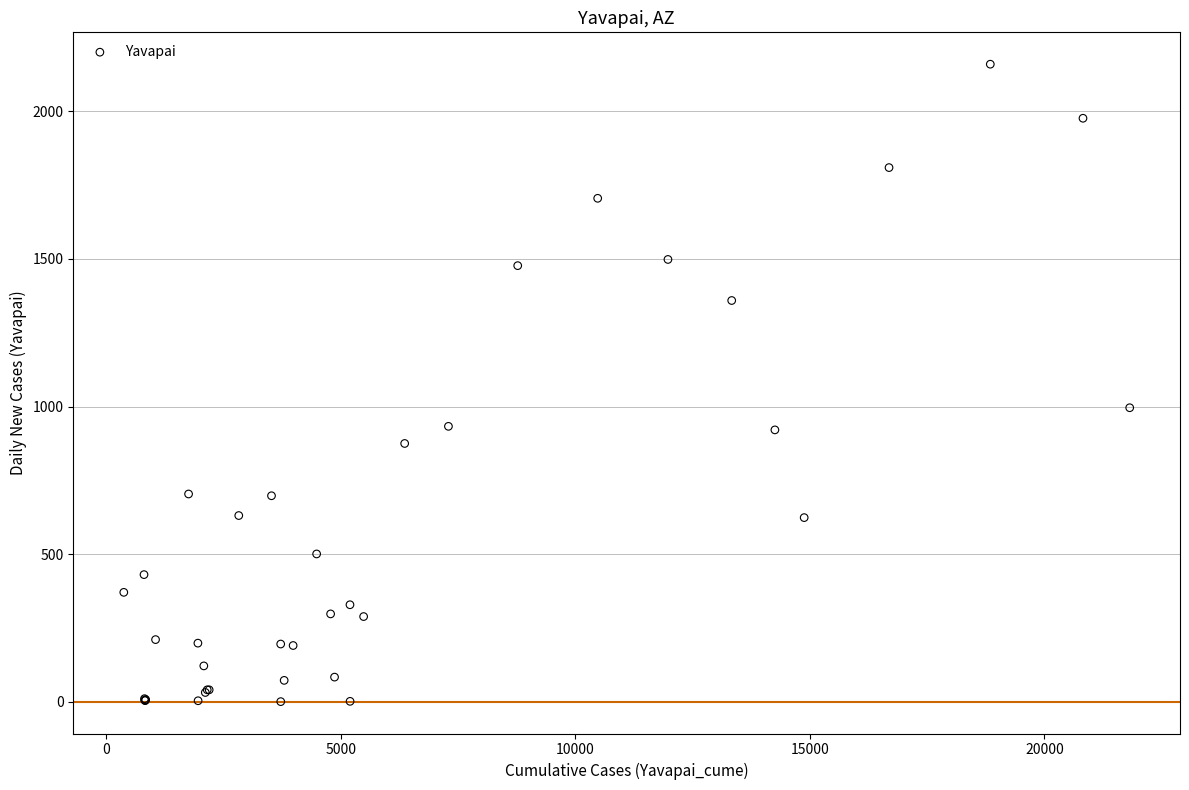

What Y value in the scatter plot is closest to 1080?

996